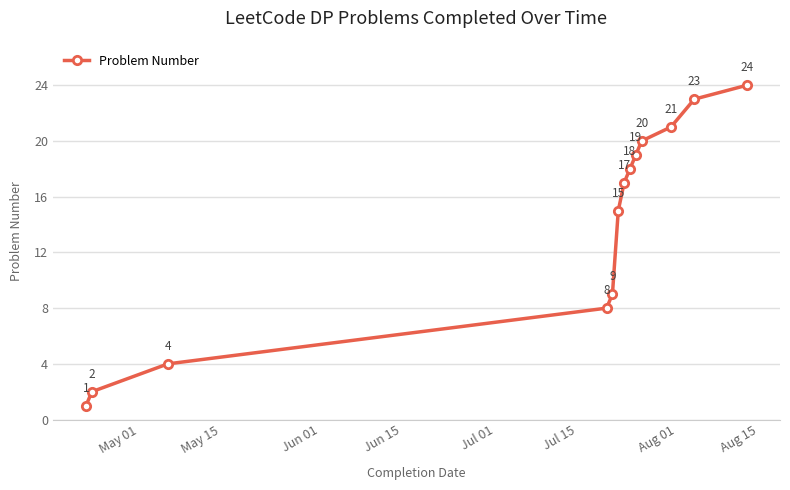

What is the value of the 9th point from the left?

19